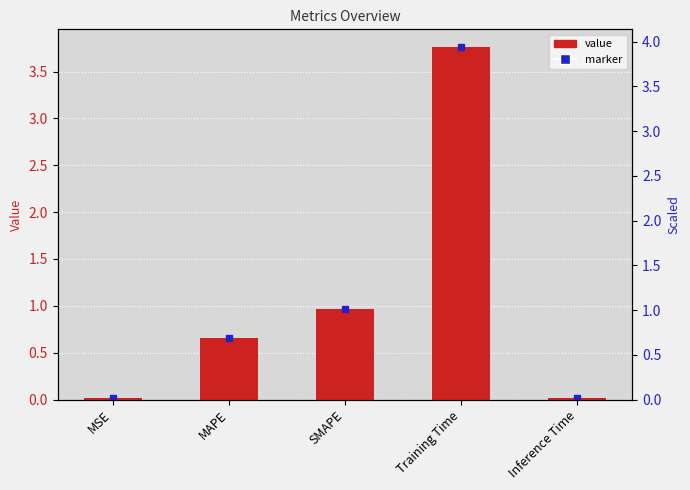

What is the difference between the second highest and second lowest values?

1.0